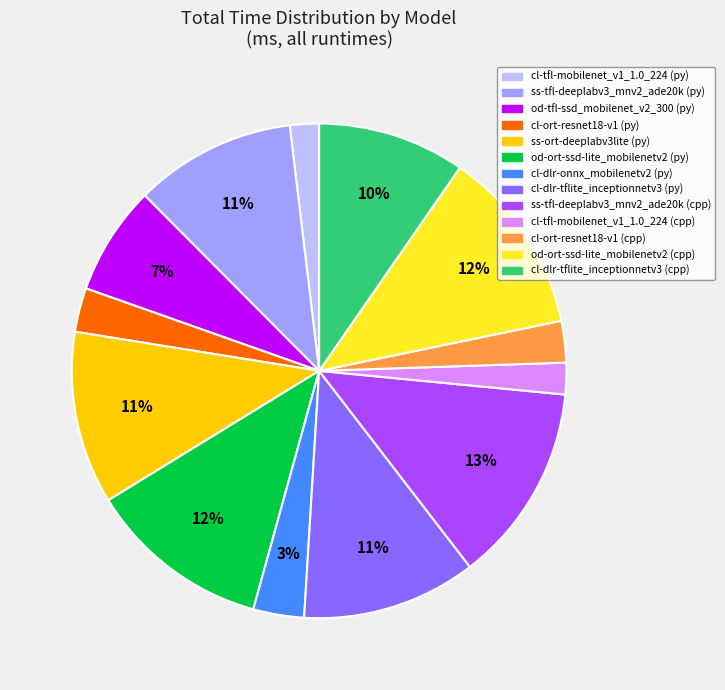

The cl-ort-resnet18-v1 (cpp) slice represents 3% of the pie. True or false?

True